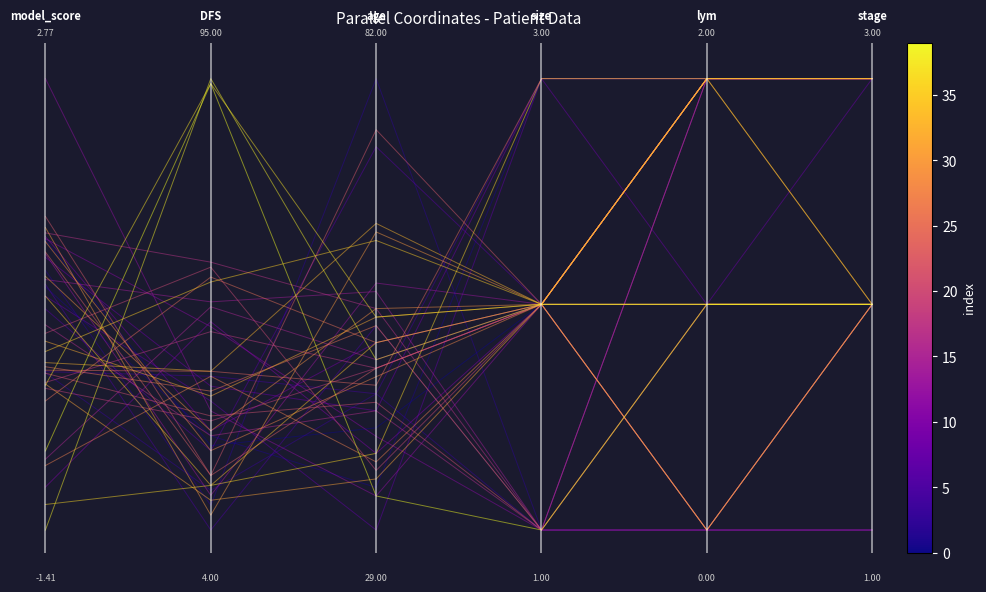

Reading left to right, what are all the values shown in this chart?

0.6	0.2	0.2	0.5	0.0	0.5